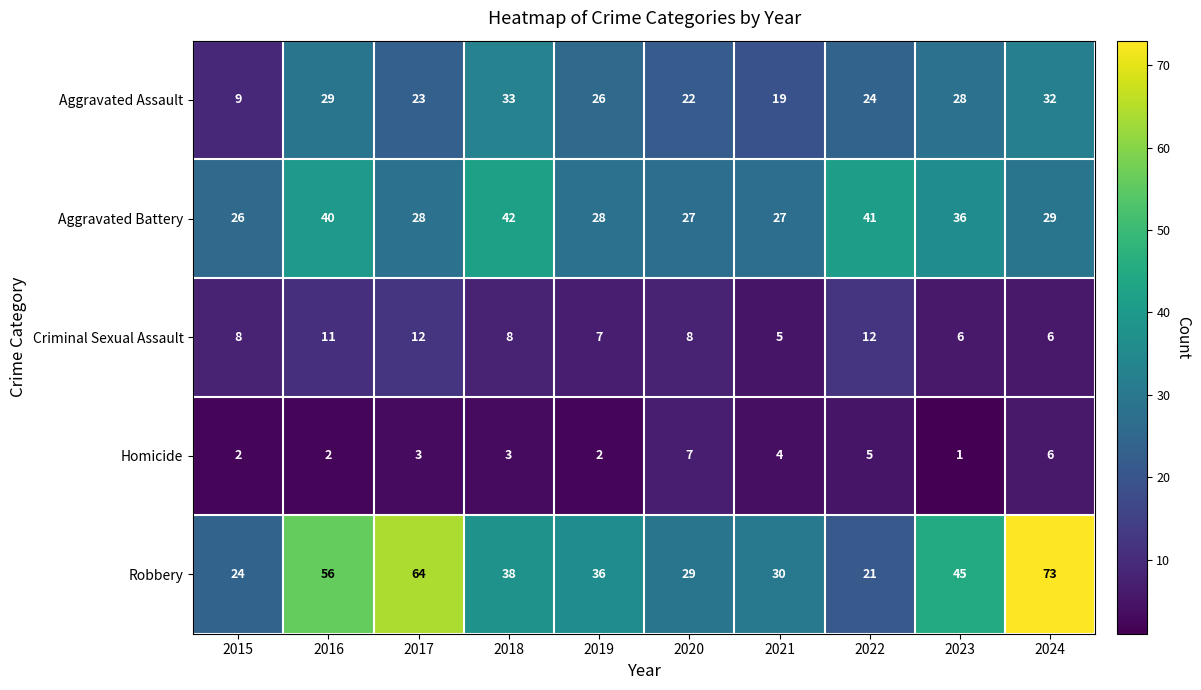

How many series are shown in this chart?

5